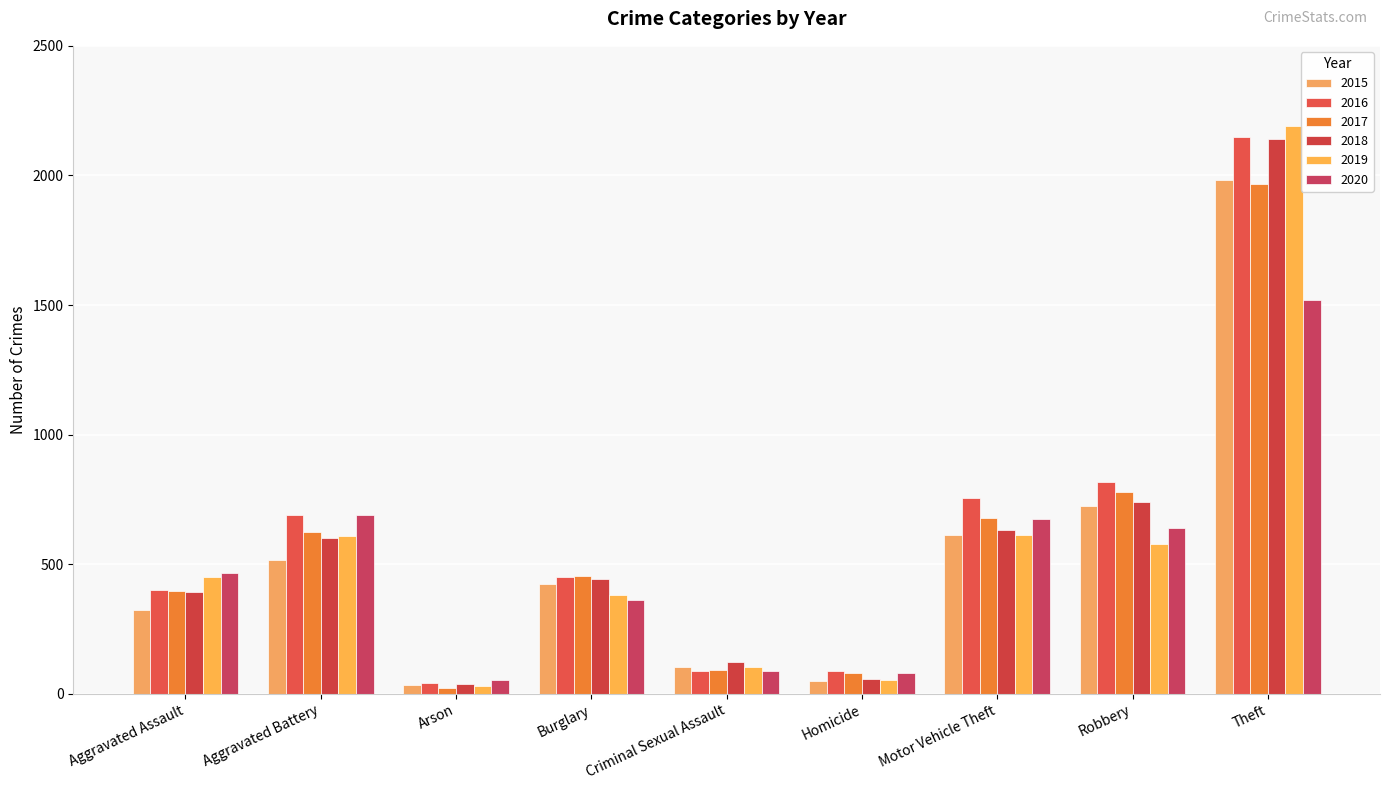

At which category is the sum across all series the highest?

Theft